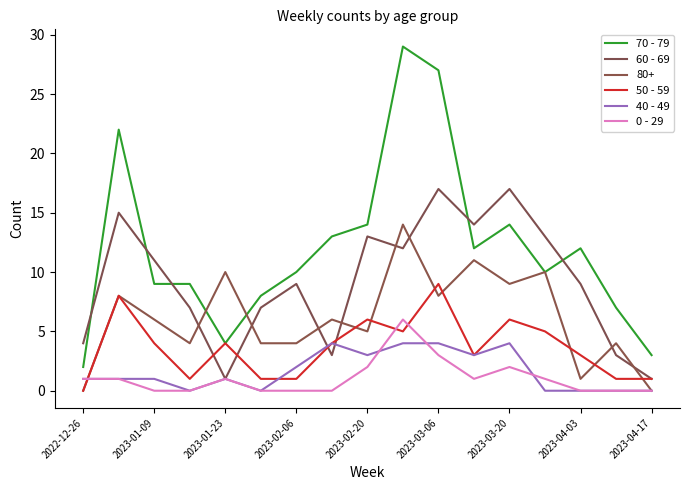

Does the chart have visible grid lines?

No